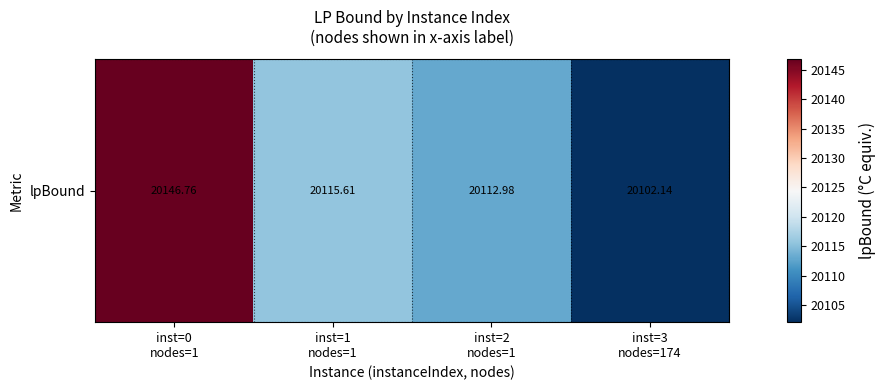

Reading right to left, transcribe all the data shown in this chart.

inst=3
nodes=174=20102.1	inst=2
nodes=1=20113.0	inst=1
nodes=1=20115.6	inst=0
nodes=1=20146.8